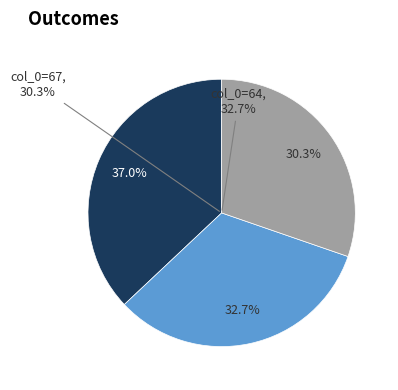

Does 25 account for over 50% of the chart?

No